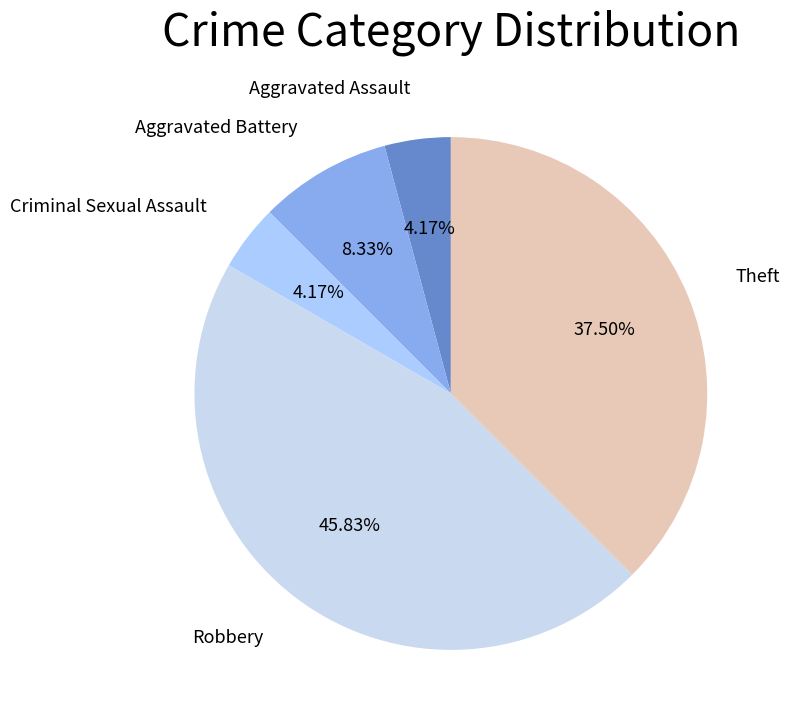

How many segments does this pie chart have?

5